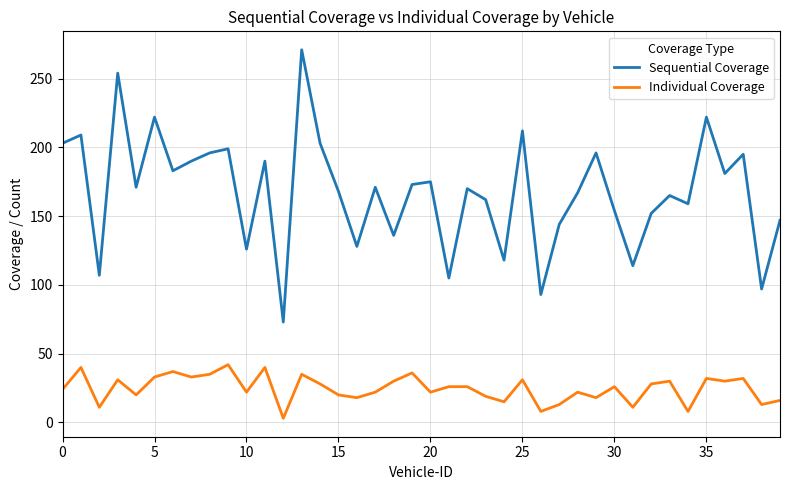

Which series has the largest range (max minus min)?

Sequential Coverage